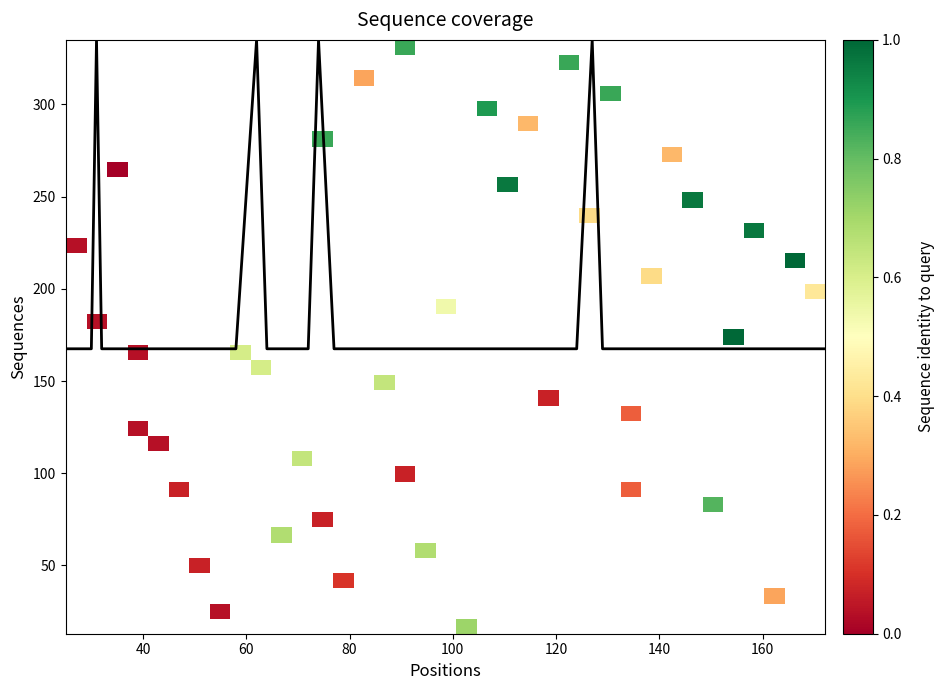

Which series has the widest spread of values?

coverage curve